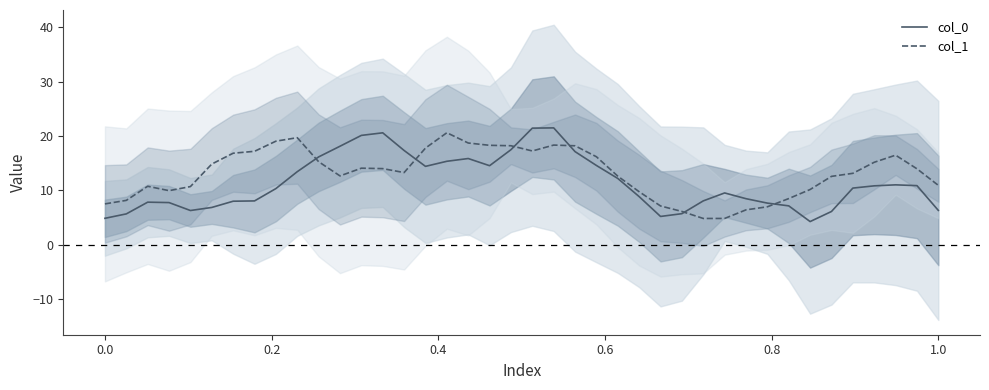

What is the lowest value of the col_0 series?

4.2